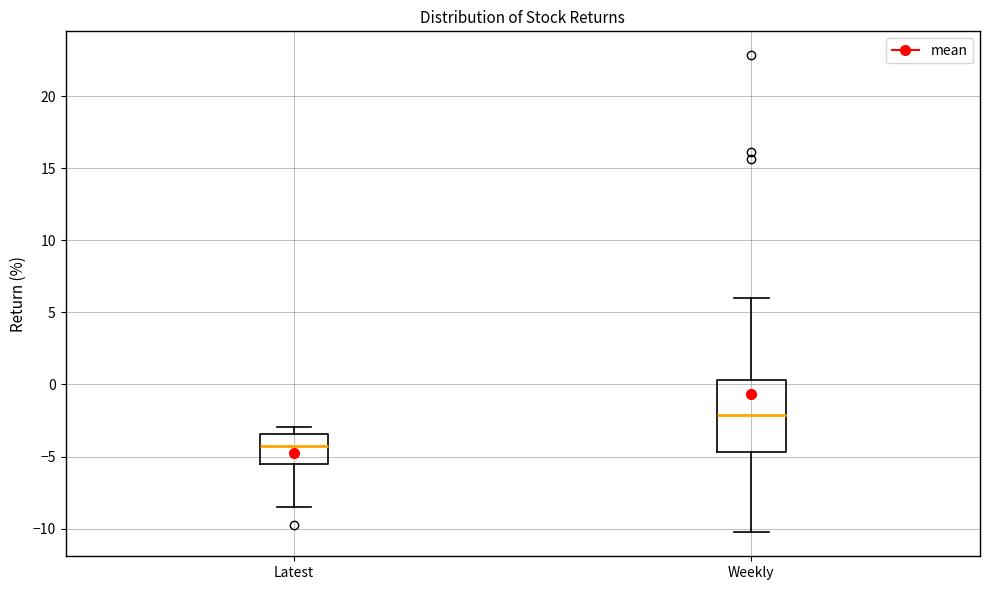

Which box has the lowest median line?

Latest